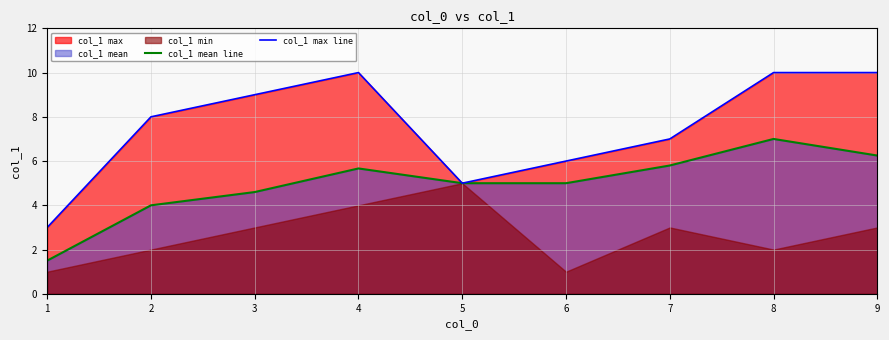

How many values in the col_1 mean line series exceed 5?

4